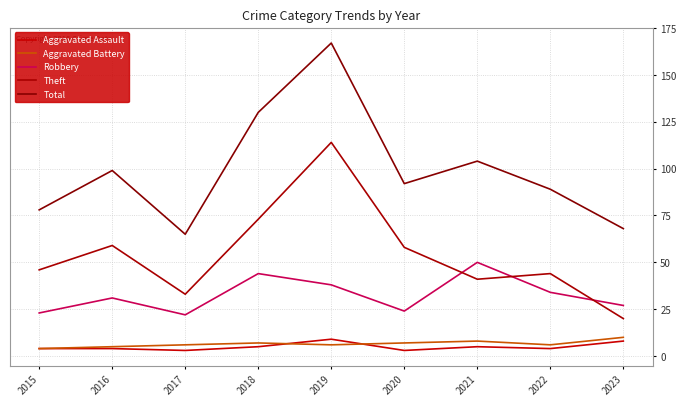

How many Aggravated Assault values are between 4 and 5?

5